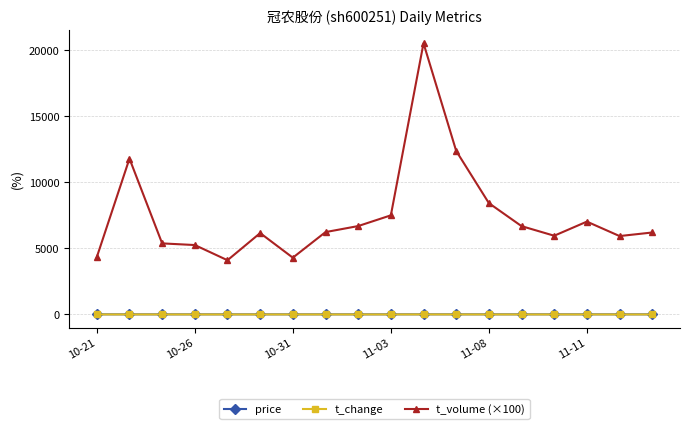

In t_volume (×100), how many points are higher than both neighbors (excluding endpoints)?

4